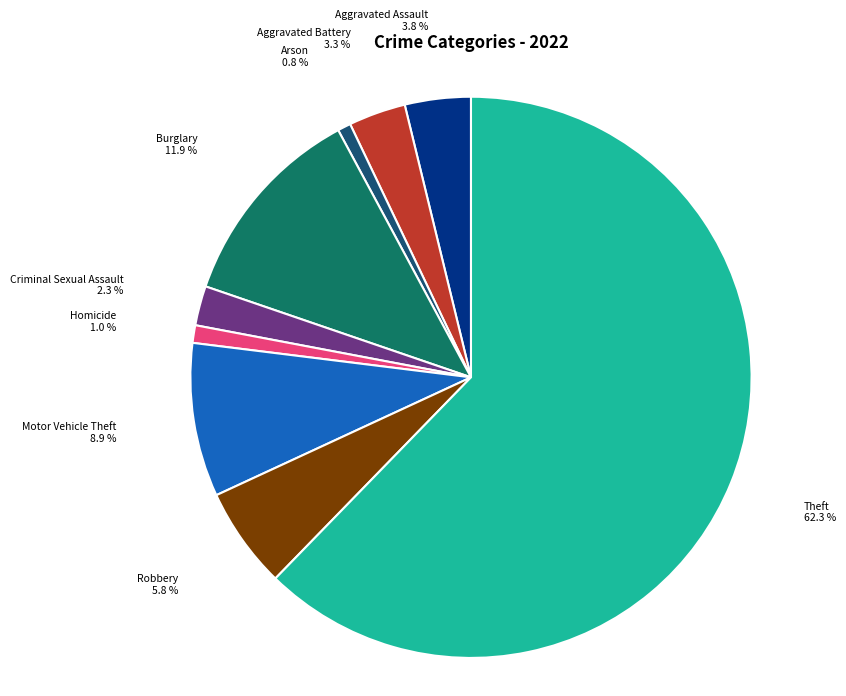

Is there any slice that represents more than half of the pie?

Yes